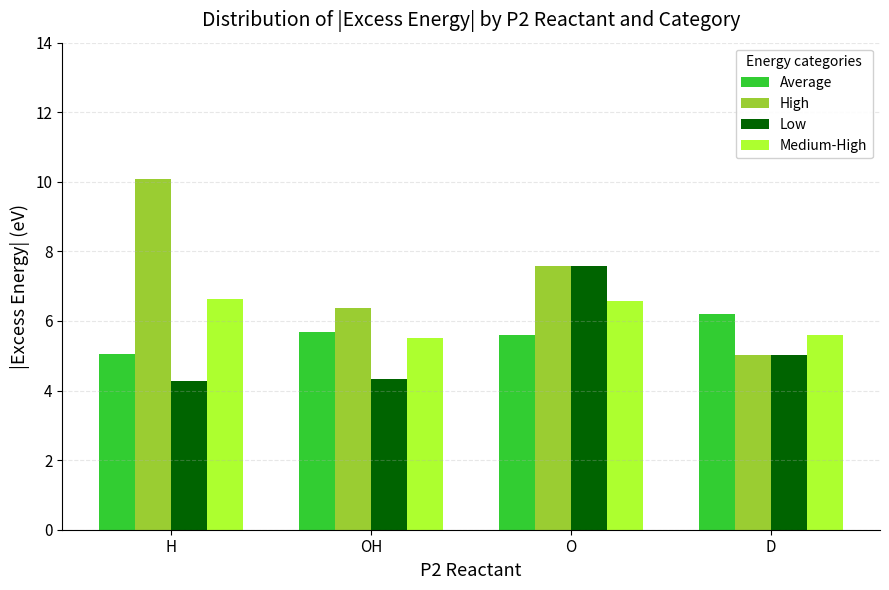

What is the difference between the Low values at D and O?

2.6